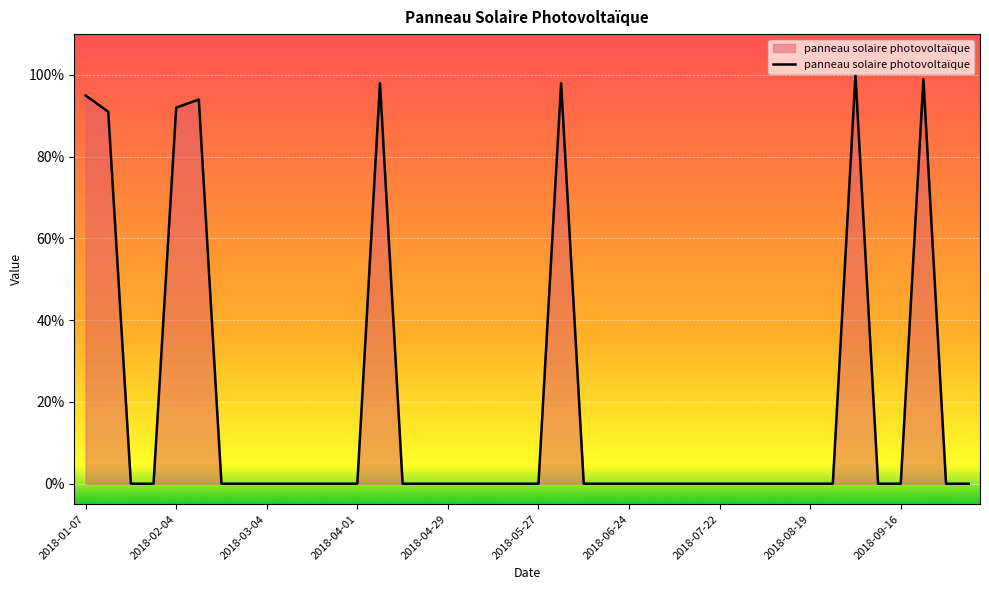

What is the label of the 3rd point from the right?

2018-09-23